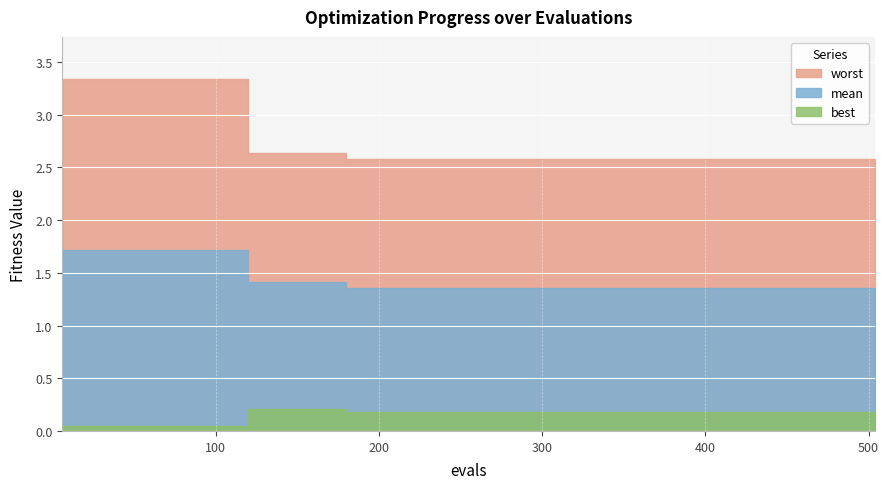

Reading right to left, transcribe all the data shown in this chart.

mean: 504=1.4	480=1.4	420=1.4	360=1.4	300=1.4	240=1.4	180=1.4	120=1.4	60=1.7	6=1.7
best: 504=0.2	480=0.2	420=0.2	360=0.2	300=0.2	240=0.2	180=0.2	120=0.2	60=0.1	6=0.1
worst: 504=2.6	480=2.6	420=2.6	360=2.6	300=2.6	240=2.6	180=2.6	120=2.6	60=3.3	6=3.3